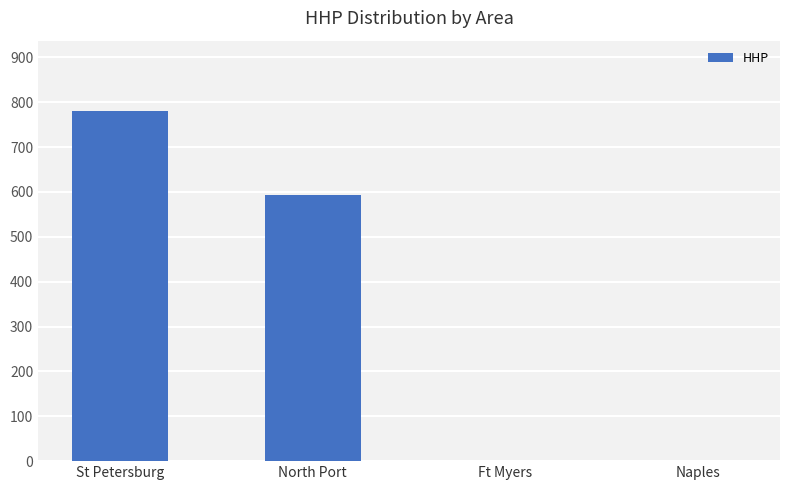

The chart shows a value of 781 at St Petersburg. True or false?

True